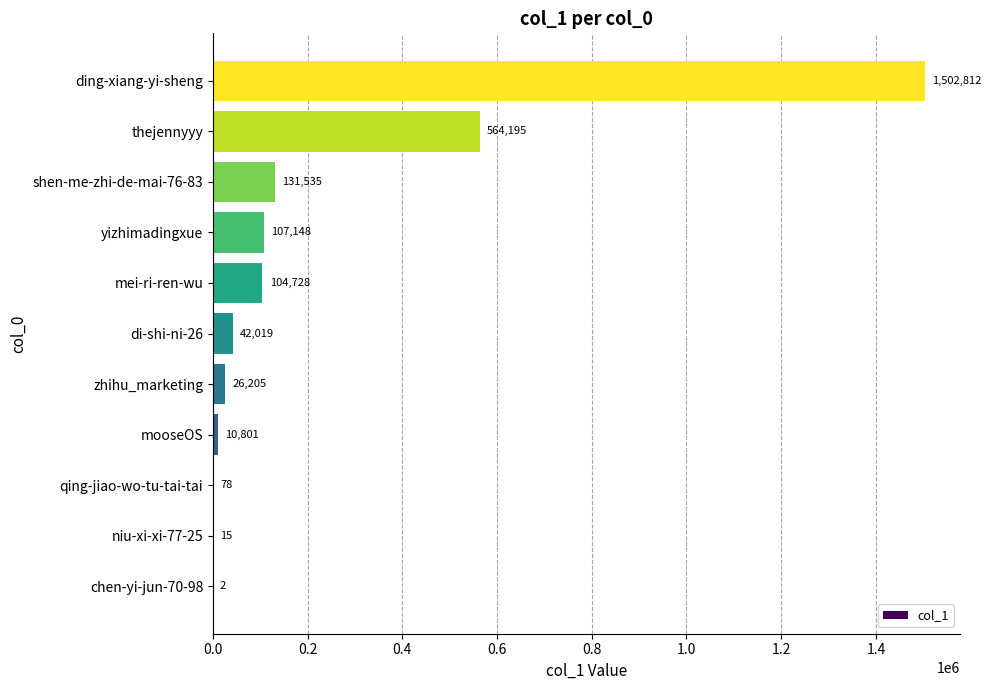

The value at shen-me-zhi-de-mai-76-83 is 69179. True or false?

False